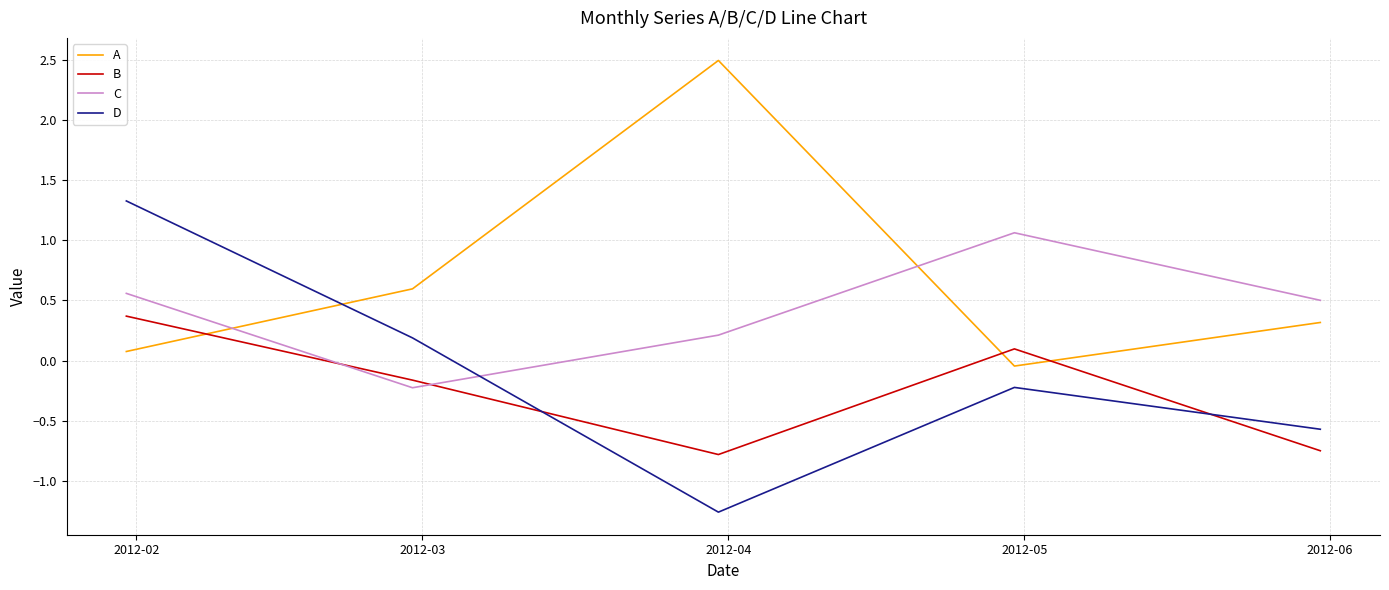

What is the smallest value displayed?

-1.3